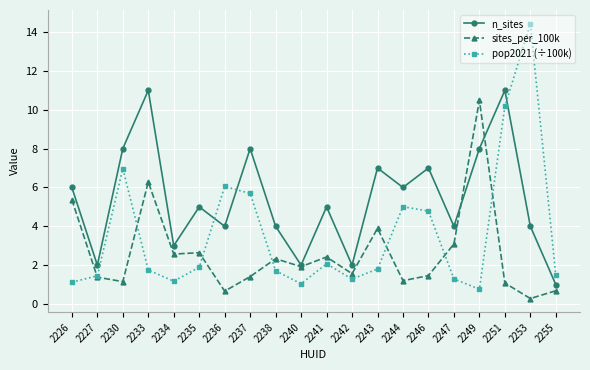

Rank the series at 2242 from highest to lowest value.

n_sites, sites_per_100k, pop2021 (÷100k)